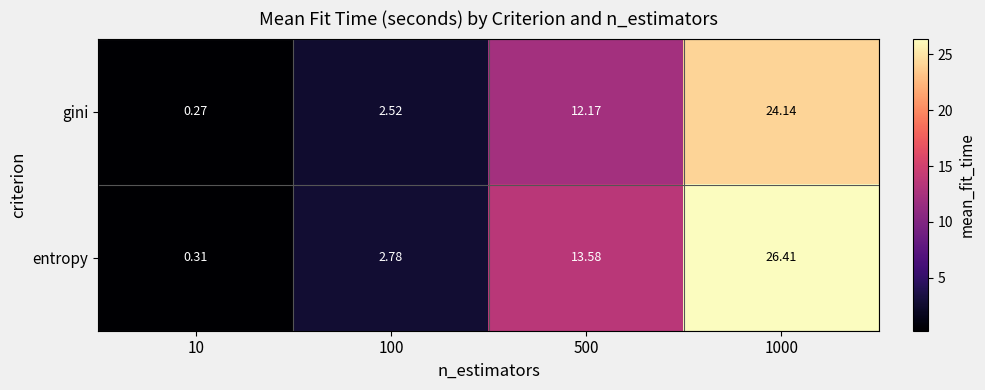

List the series in order of their peak value, highest first.

entropy, gini